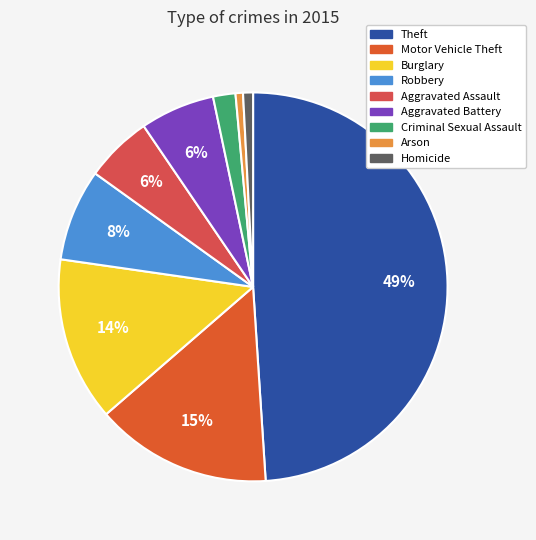

To the nearest percent, what is the combined percentage of Homicide and Arson?

1%